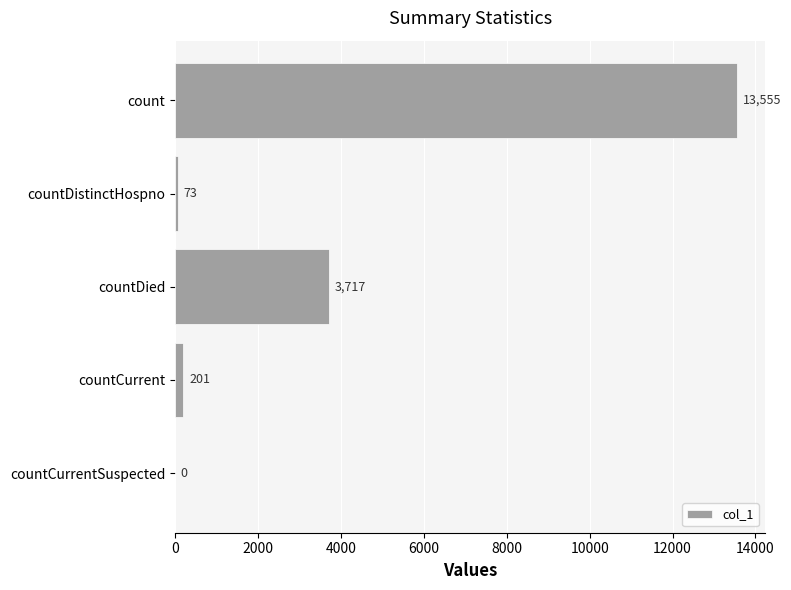

What is the sum of the values at countCurrent and count?

13756